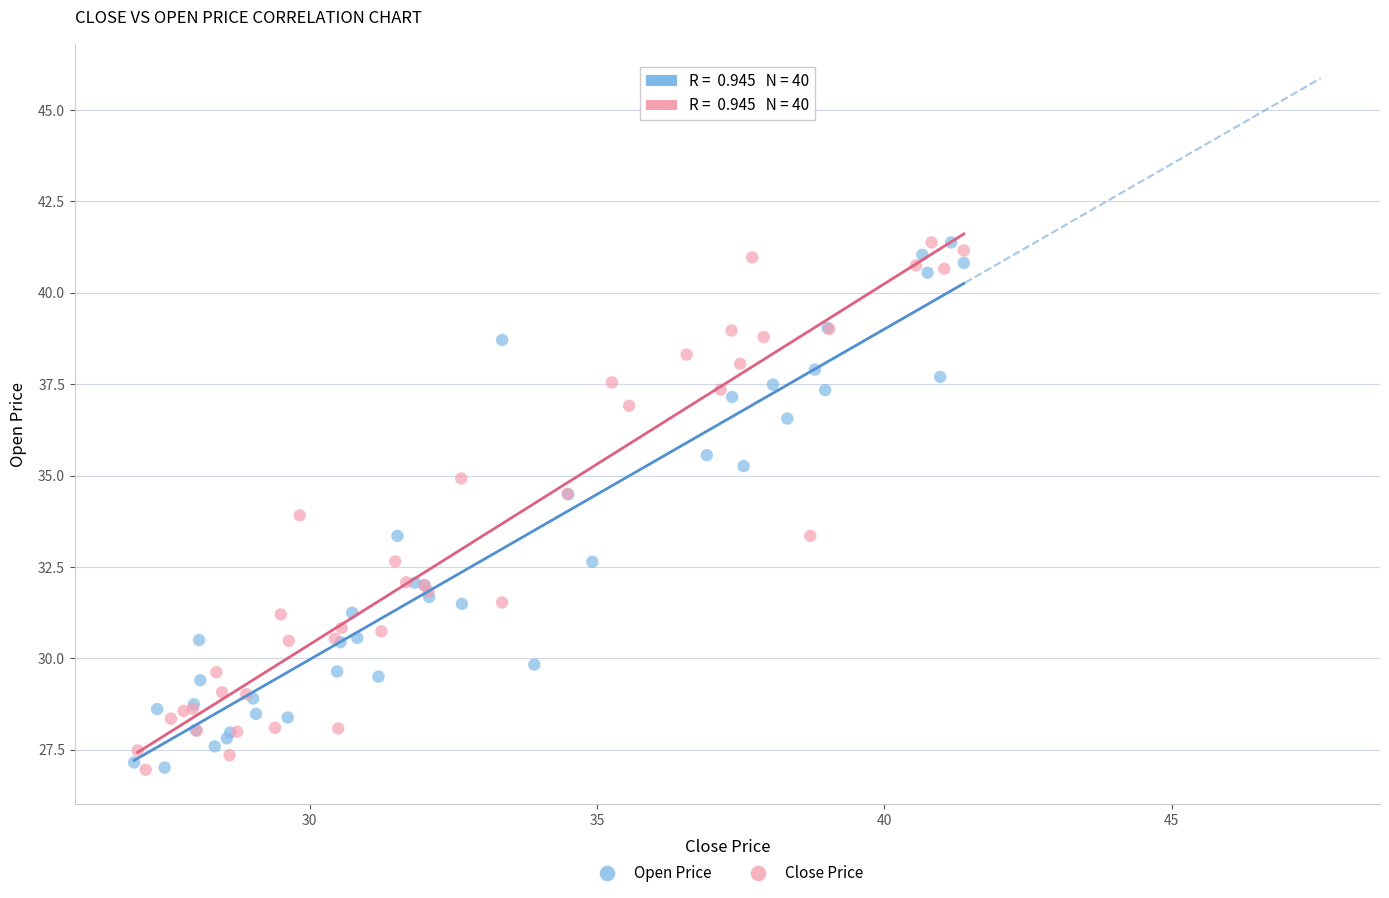

Which series has the widest spread of Y values?

Close Price